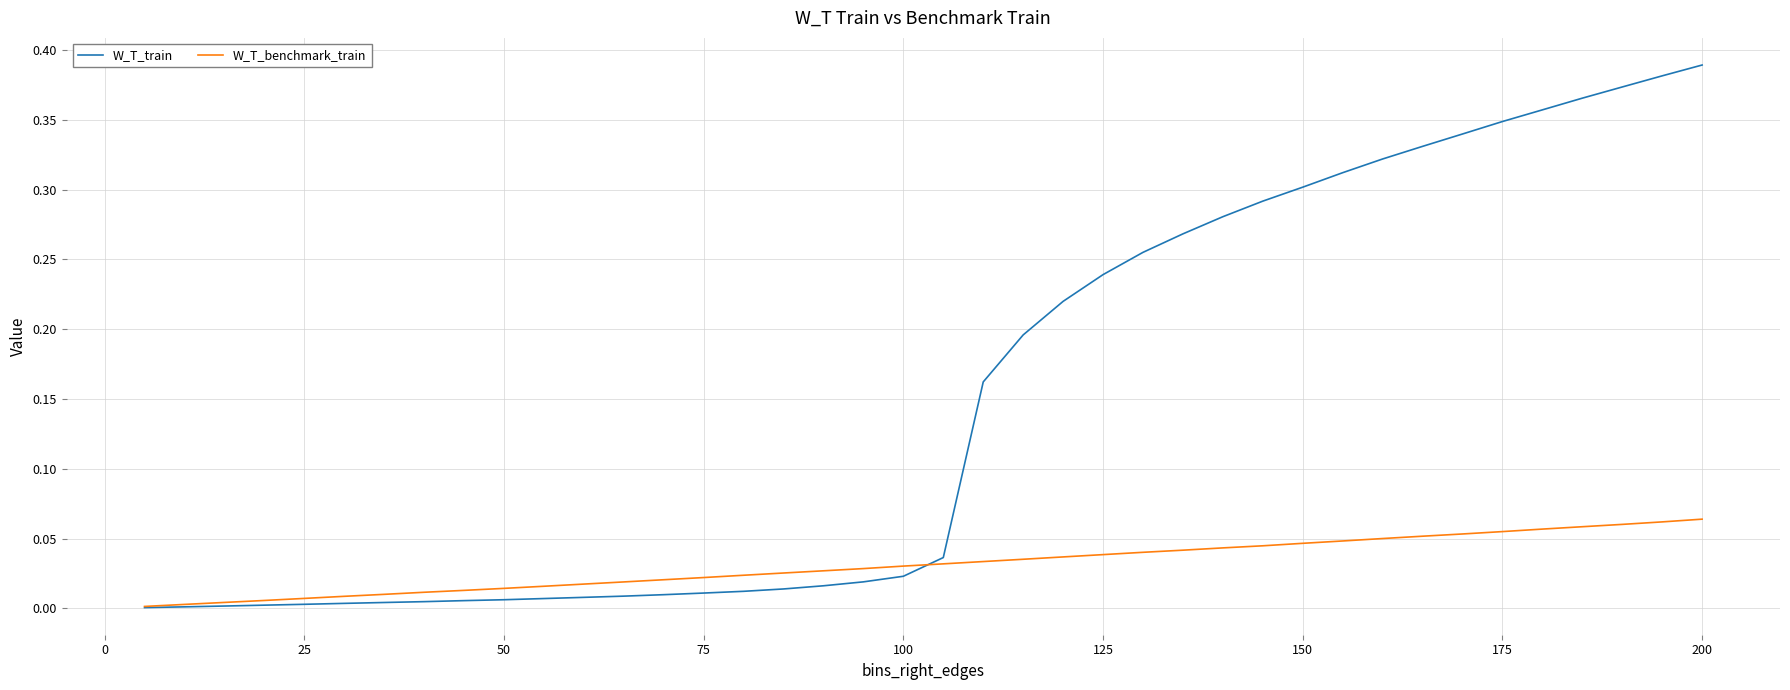

What are all the series names shown in the legend?

W_T_train, W_T_benchmark_train